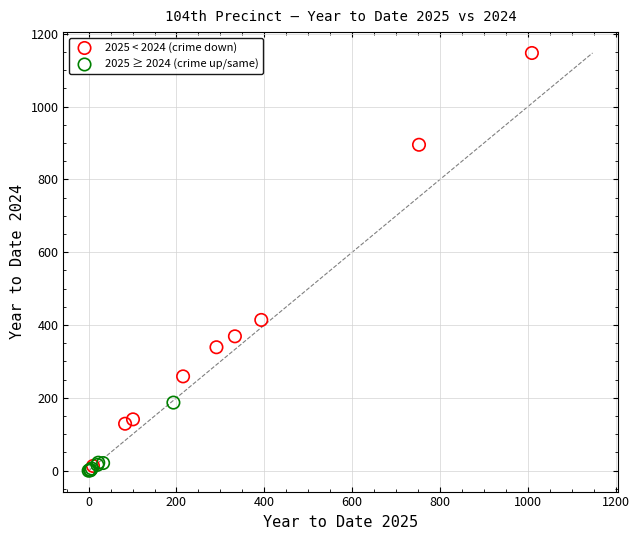

Which series has the widest spread of Y values?

2025 < 2024 (crime down)